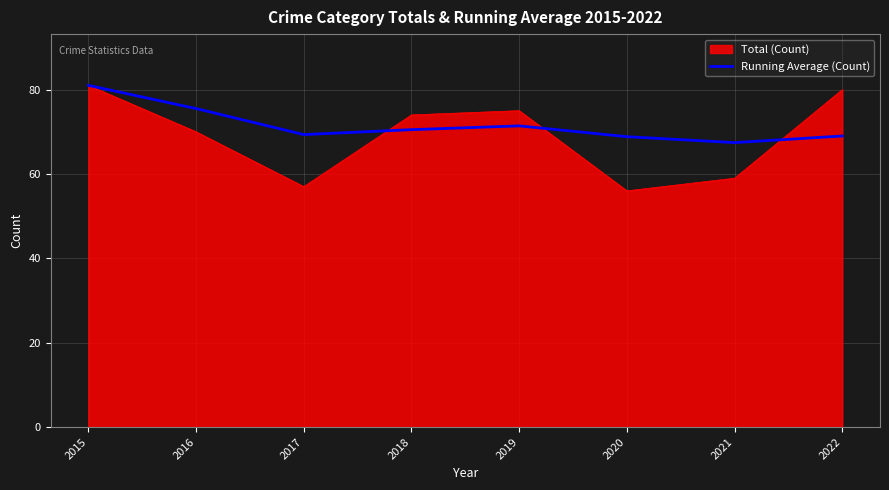

At which category does the chart reach its peak across all series?

2015